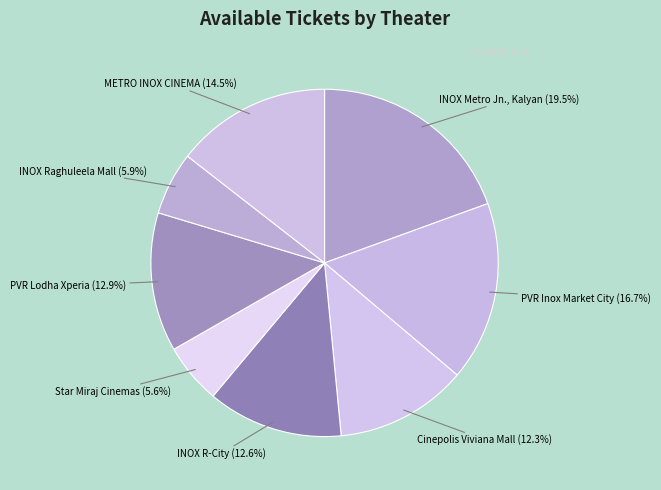

Rank the categories by value from lowest to highest.

Star Miraj Cinemas, INOX Raghuleela Mall, Cinepolis Viviana Mall, INOX R-City, PVR Lodha Xperia, METRO INOX CINEMA, PVR Inox Market City, INOX Metro Jn., Kalyan